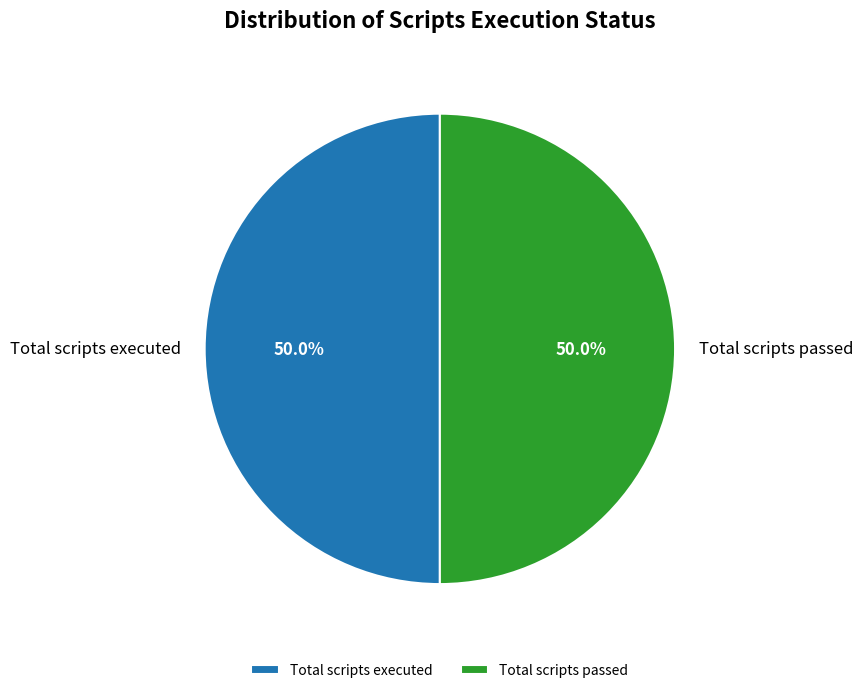

What is the ratio of the value at Total scripts passed to the value at Total scripts executed?

1.0